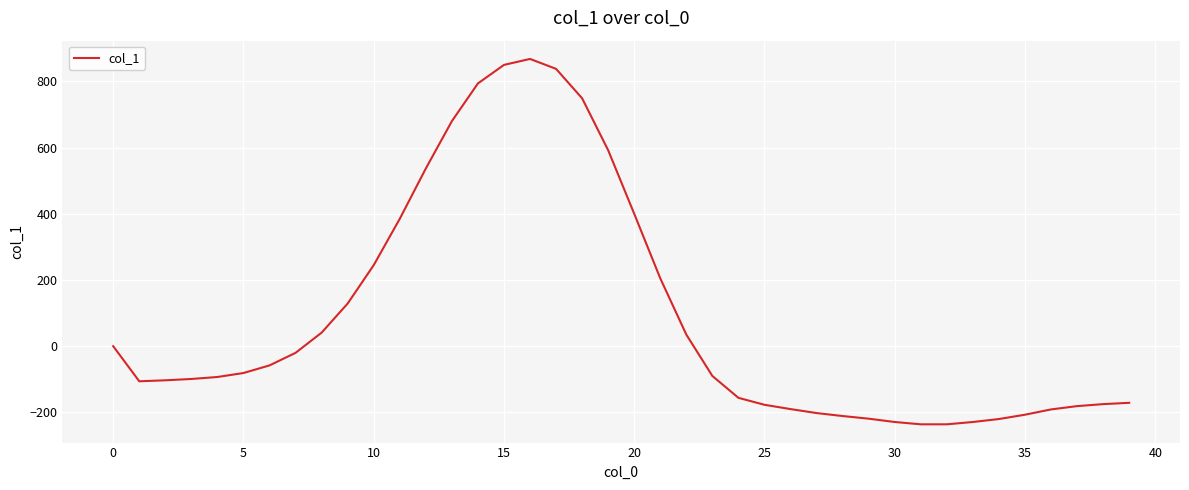

What is the difference between the maximum and minimum values?

1104